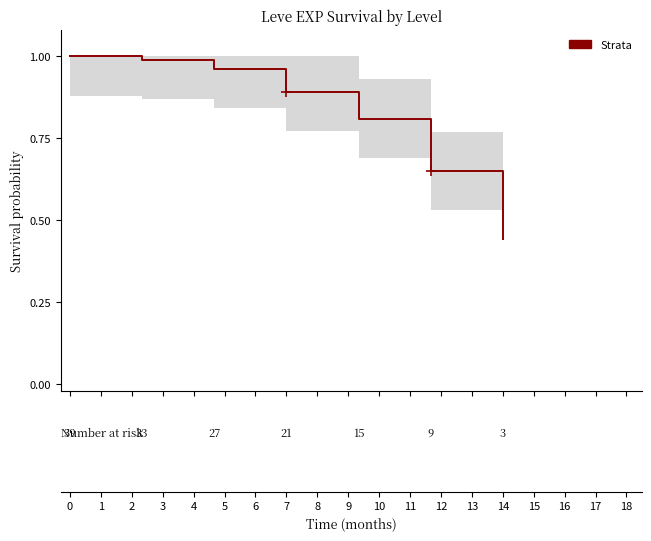

Does the chart have visible grid lines?

No